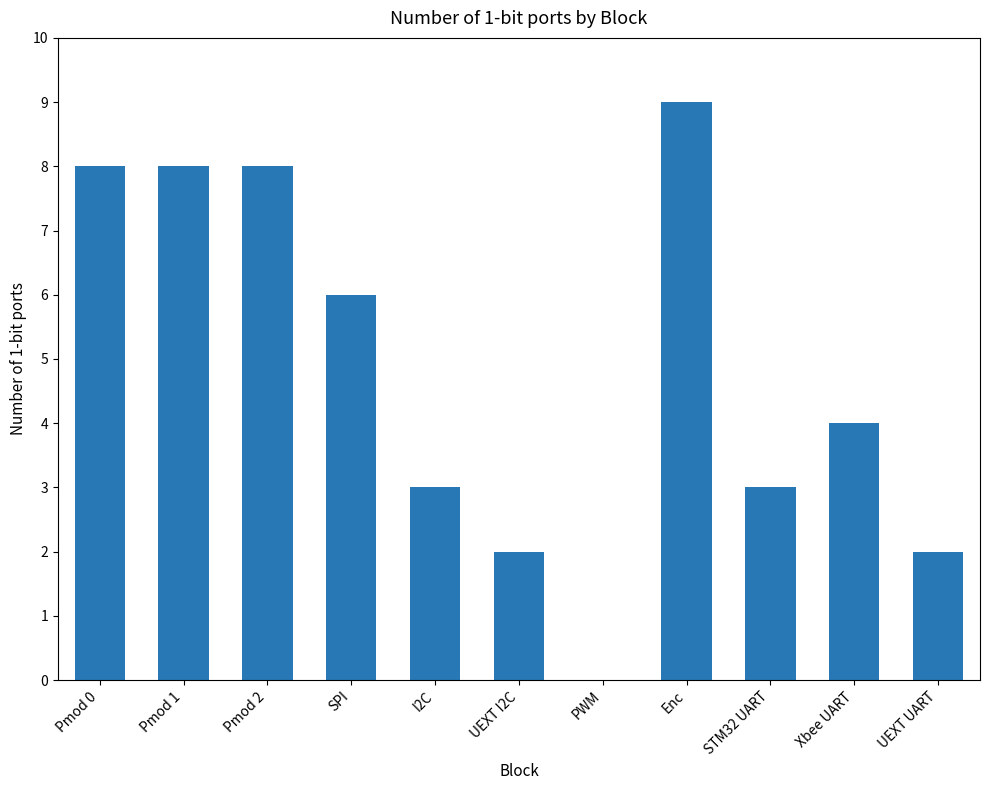

Is it true that the value at UEXT I2C is 1?

False